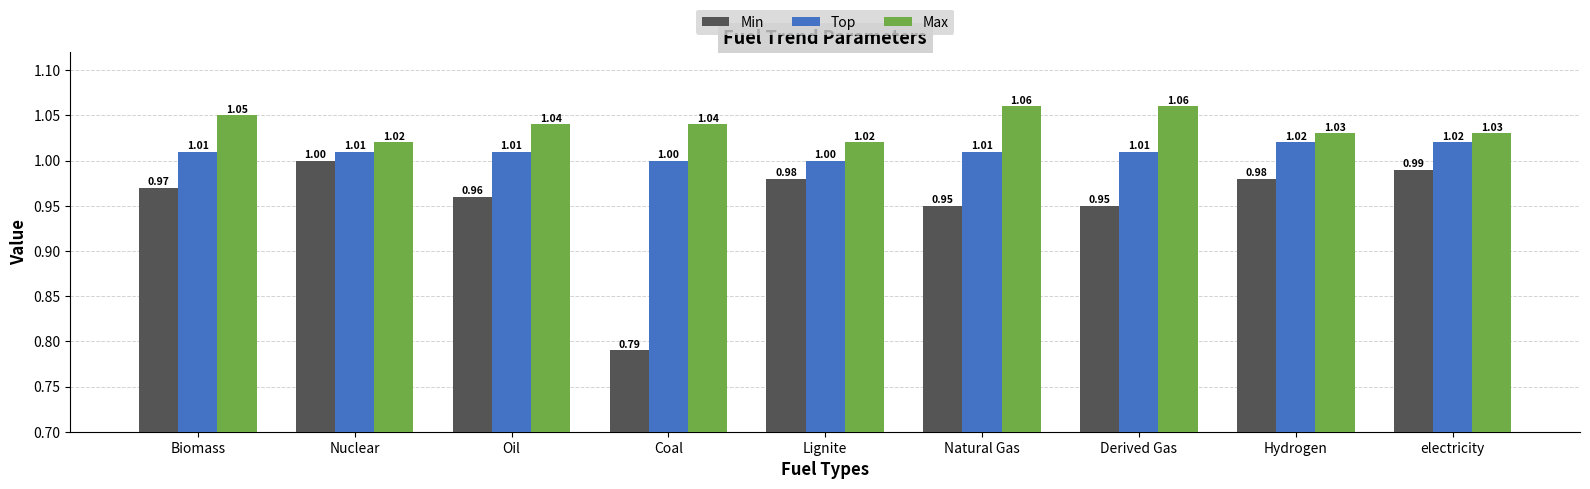

At which label is Min closest to 0?

Coal